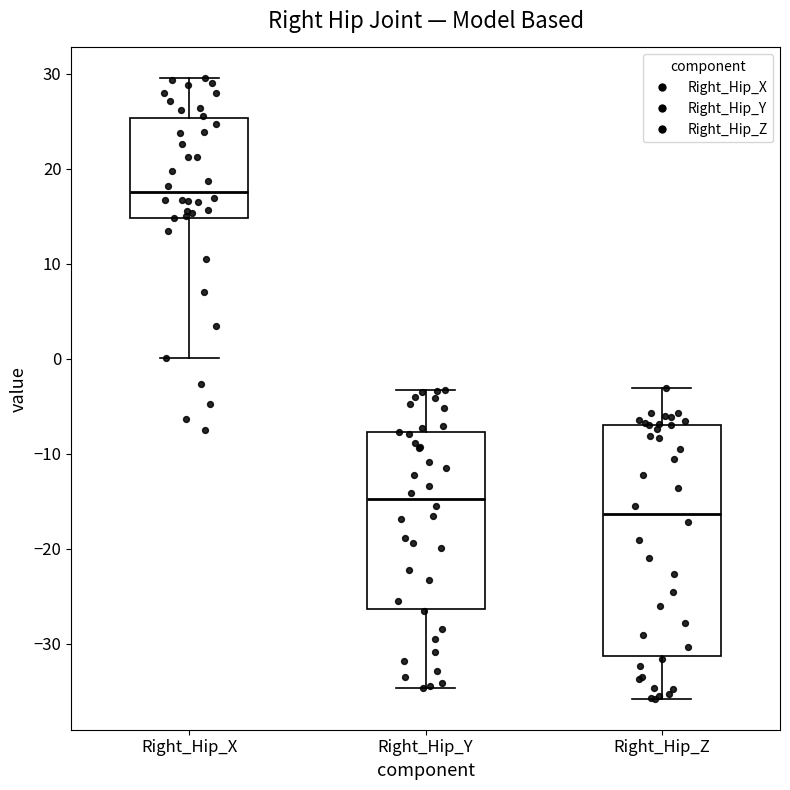

Where is the lower edge of the box for Right_Hip_X on the y-axis? The values are not printed on the chart, so give them approximately, as read against the axis.

15